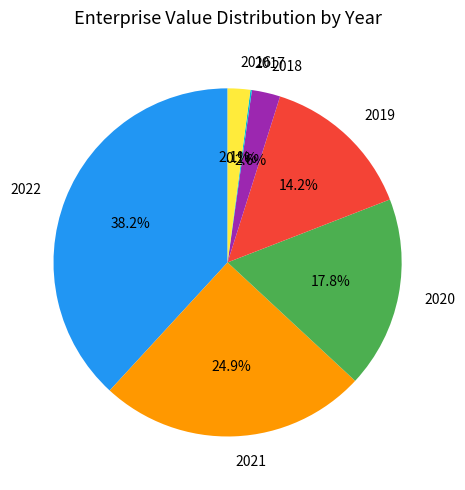

Do 2021 and 2019 together represent more than half of the pie?

No